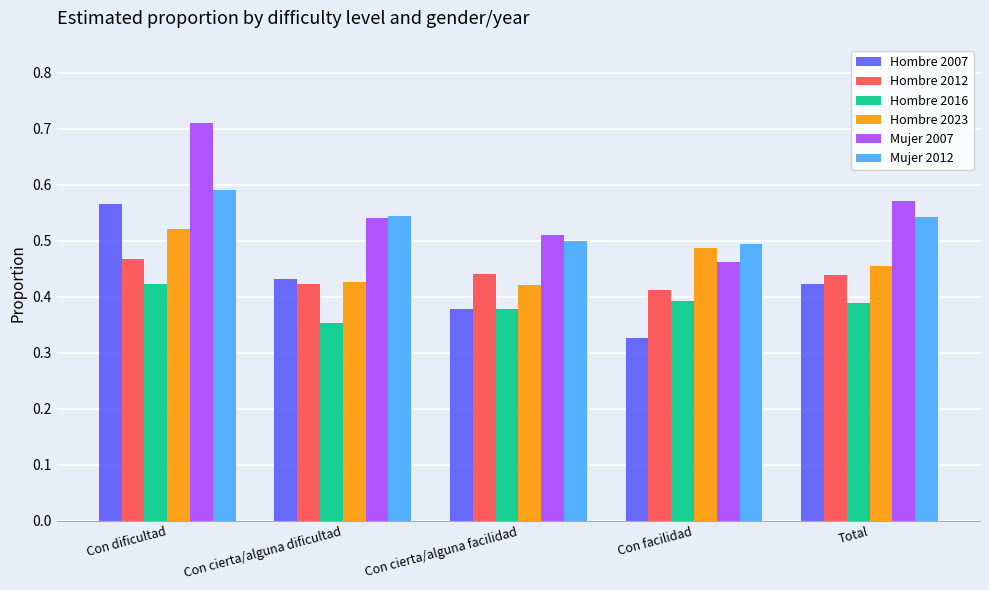

What is the sum of the Hombre 2023 values at Con cierta/alguna facilidad and Con dificultad?

0.9